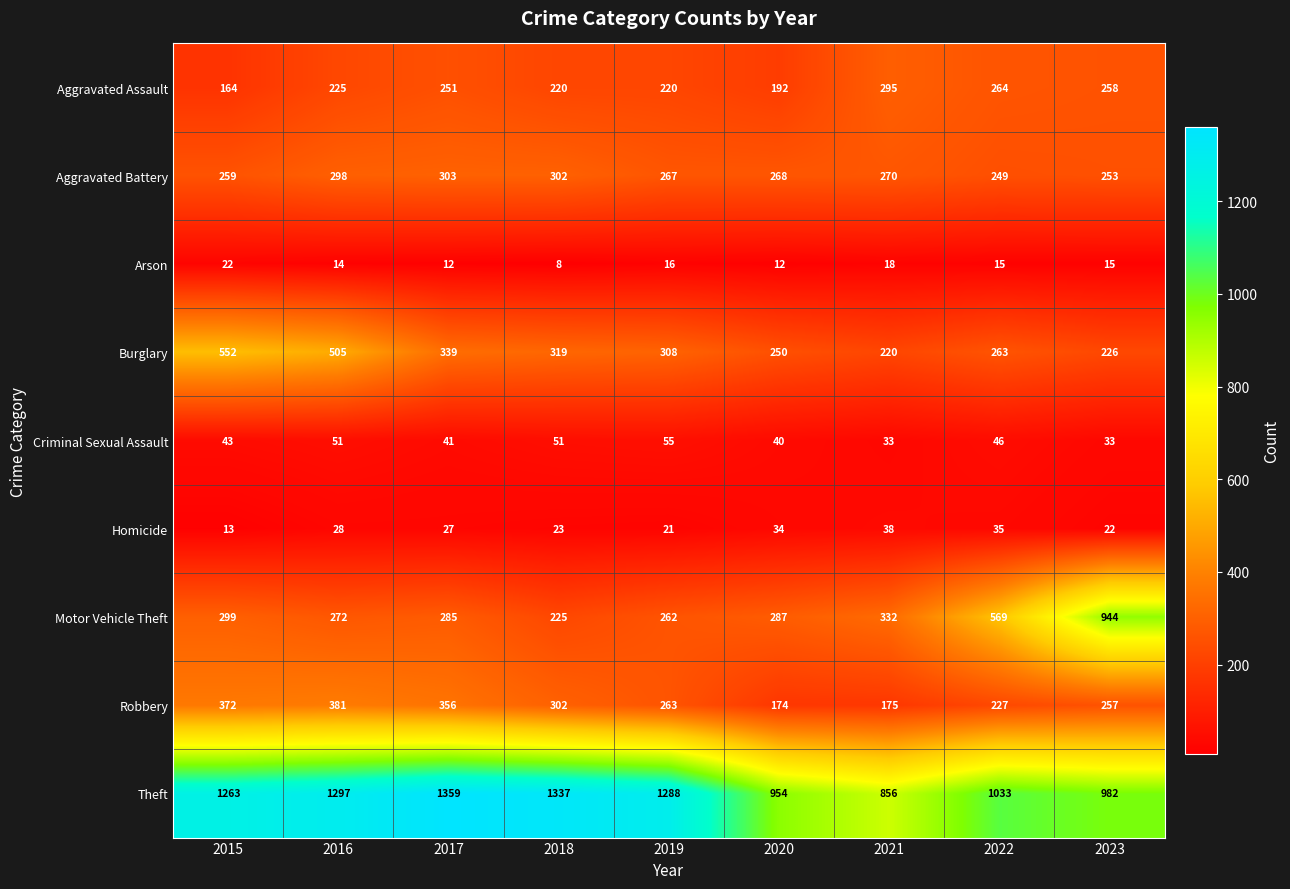

Which series changed the most between 2015 and 2020?

Theft